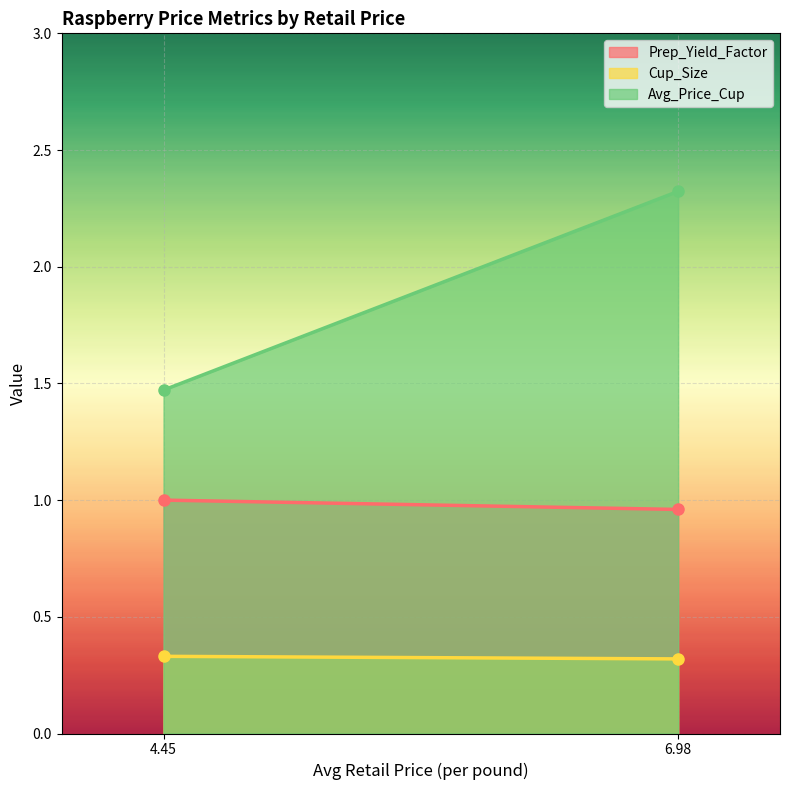

How many lines are shown in the chart?

3